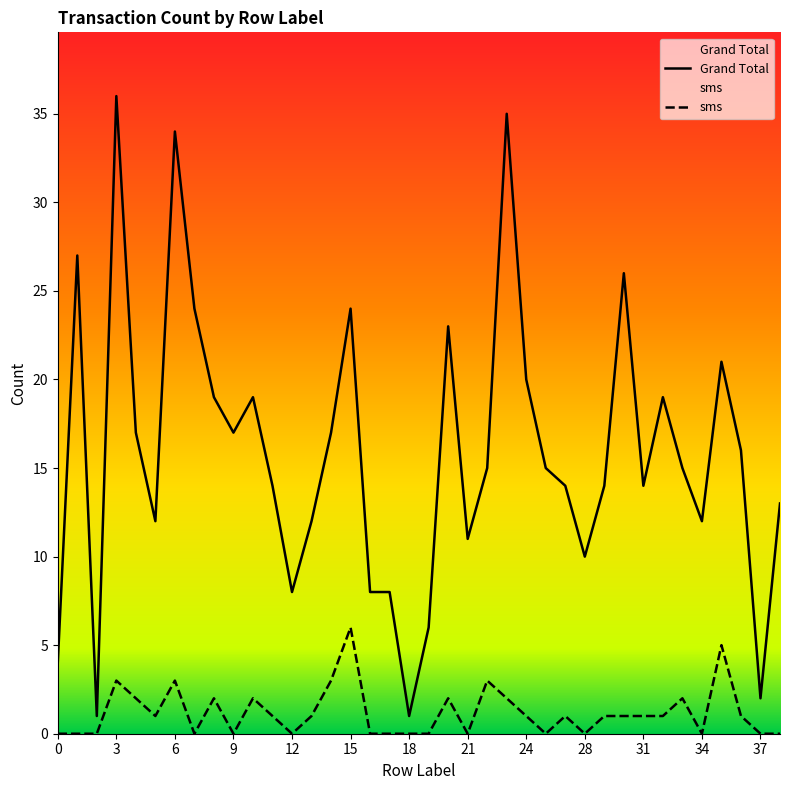

The value of Grand Total at 21 is 11. True or false?

True